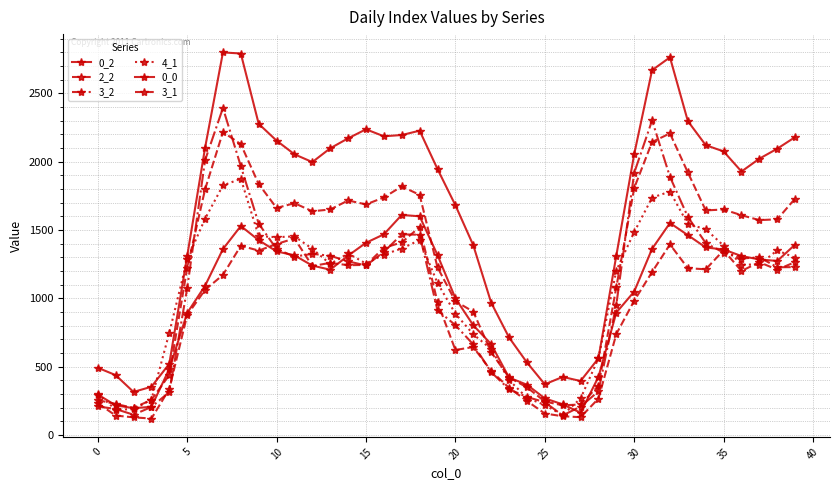

Does the chart have visible grid lines?

Yes